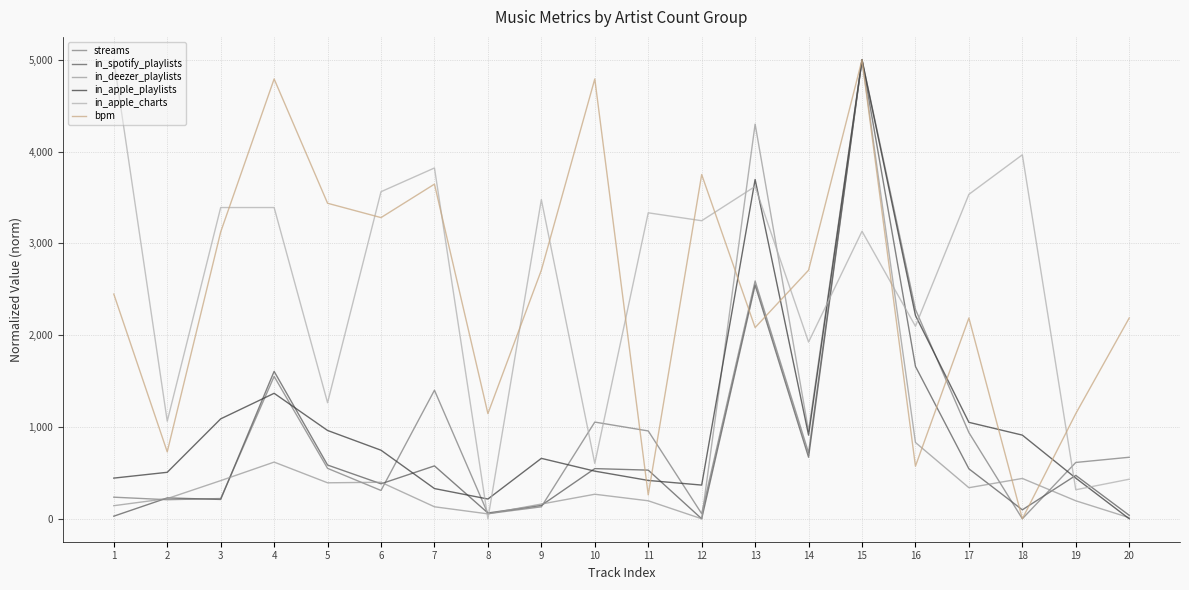

Is it true that streams equals 190.8 at 20?

False